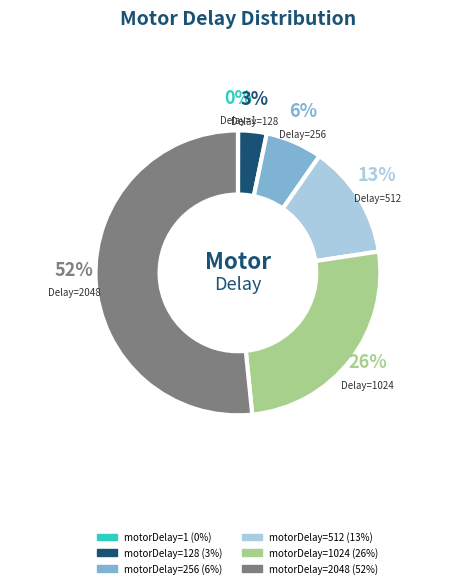

To the nearest percent, what is the difference between the largest and smallest slice percentages?

52%